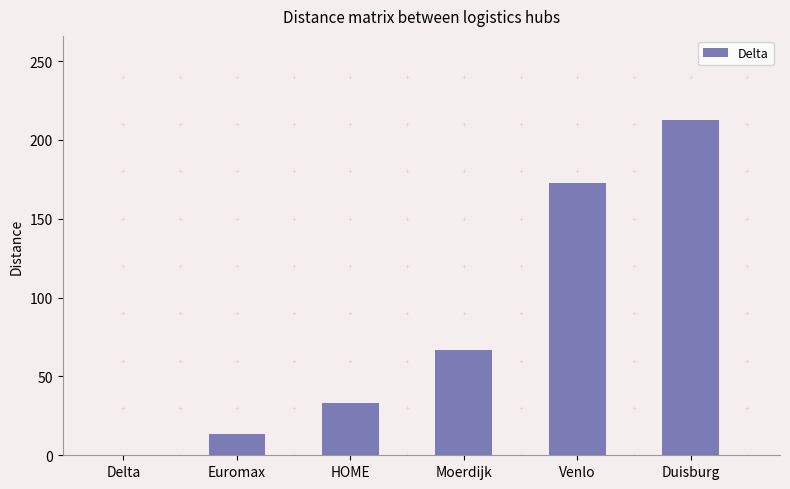

At which category does the chart reach its peak across all series?

Duisburg